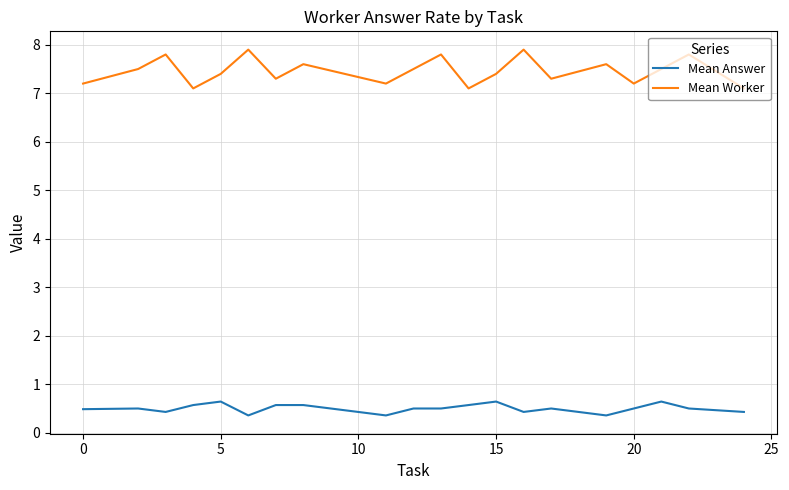

What is the difference between the second highest and second lowest values in the Mean Answer series?

0.3